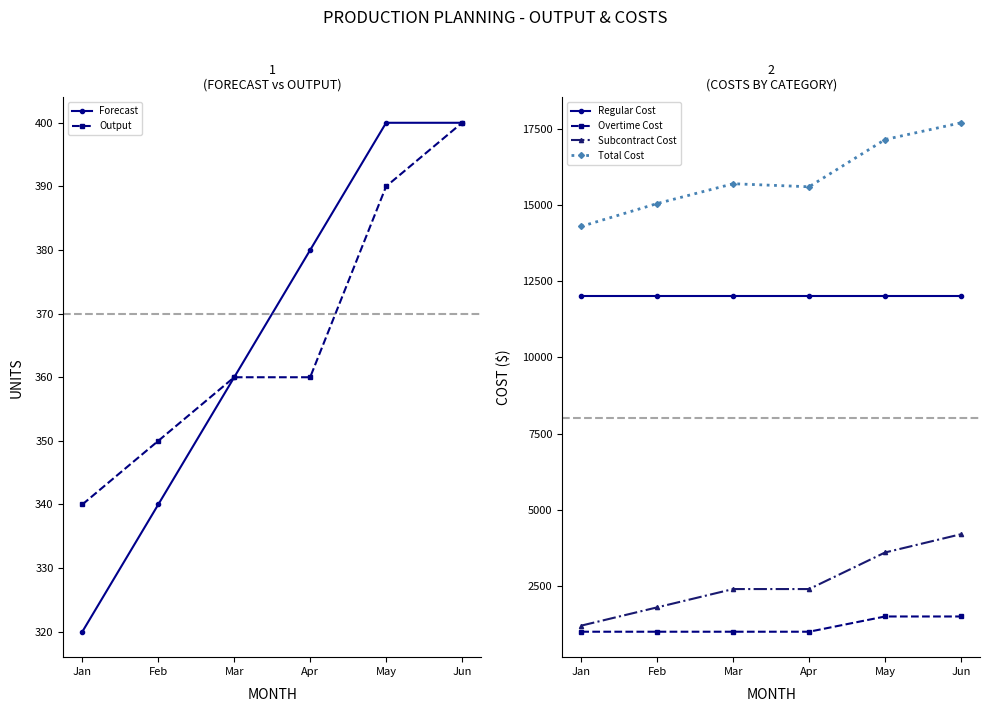

Reading left to right, extract all data points from this chart.

Forecast: Jan=320	Feb=340	Mar=360	Apr=380	May=400	Jun=400
Output: Jan=340	Feb=350	Mar=360	Apr=360	May=390	Jun=400
Regular Cost: Jan=12000	Feb=12000	Mar=12000	Apr=12000	May=12000	Jun=12000
Overtime Cost: Jan=1000	Feb=1000	Mar=1000	Apr=1000	May=1500	Jun=1500
Subcontract Cost: Jan=1200	Feb=1800	Mar=2400	Apr=2400	May=3600	Jun=4200
Total Cost: Jan=14300	Feb=15050	Mar=15700	Apr=15600	May=17150	Jun=17700